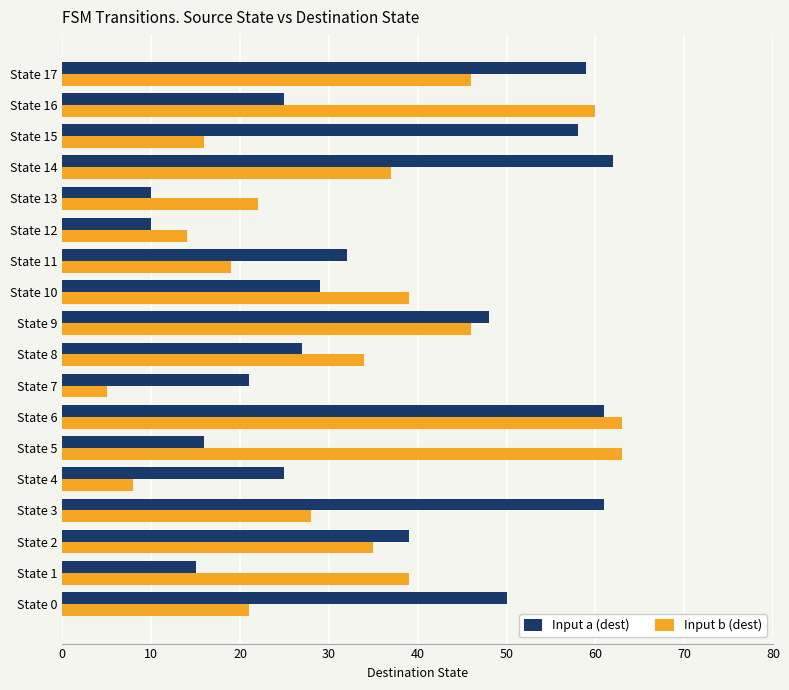

Rank the series at State 14 from lowest to highest value.

Input b (dest), Input a (dest)